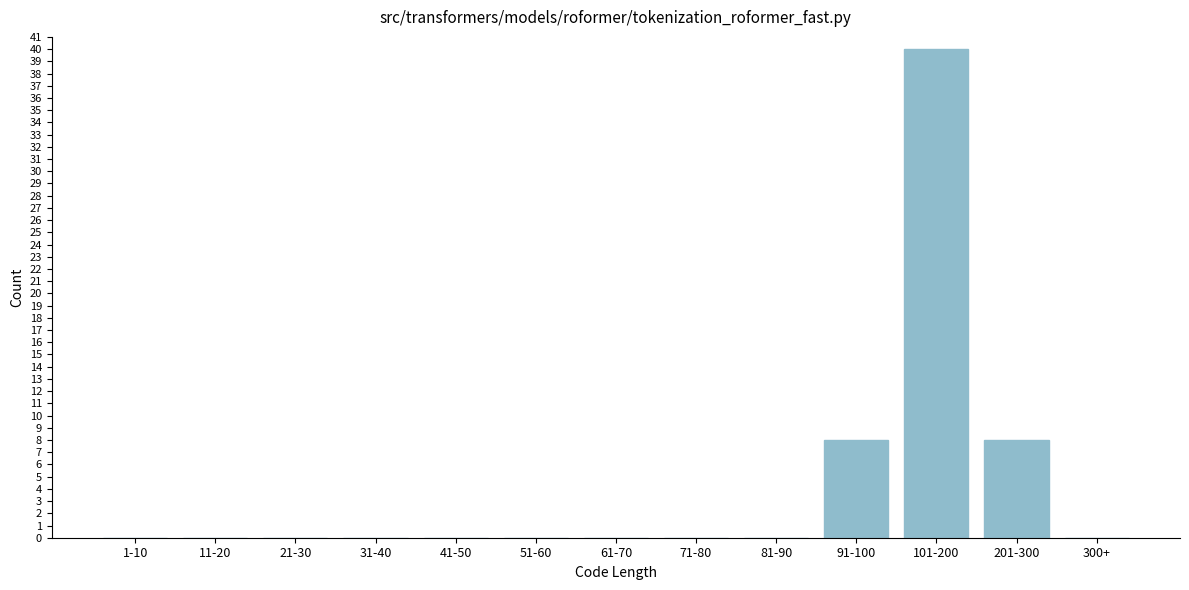

Reading right to left, transcribe all the data shown in this chart.

300+=0	201-300=8	101-200=40	91-100=8	81-90=0	71-80=0	61-70=0	51-60=0	41-50=0	31-40=0	21-30=0	11-20=0	1-10=0